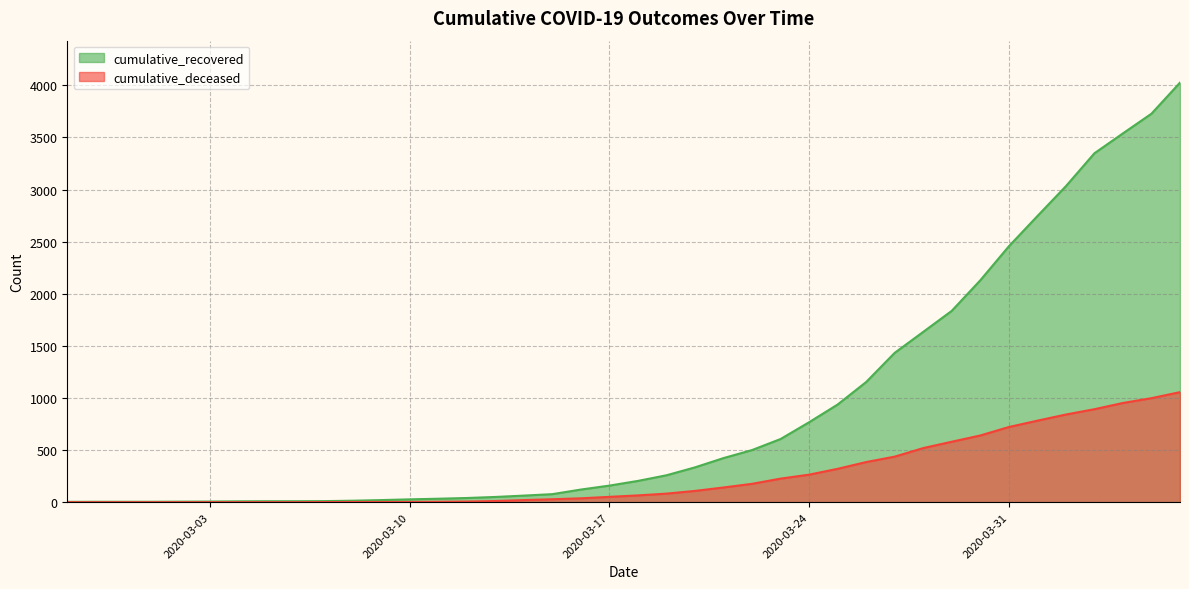

What is the sum of all cumulative_recovered values?

35753